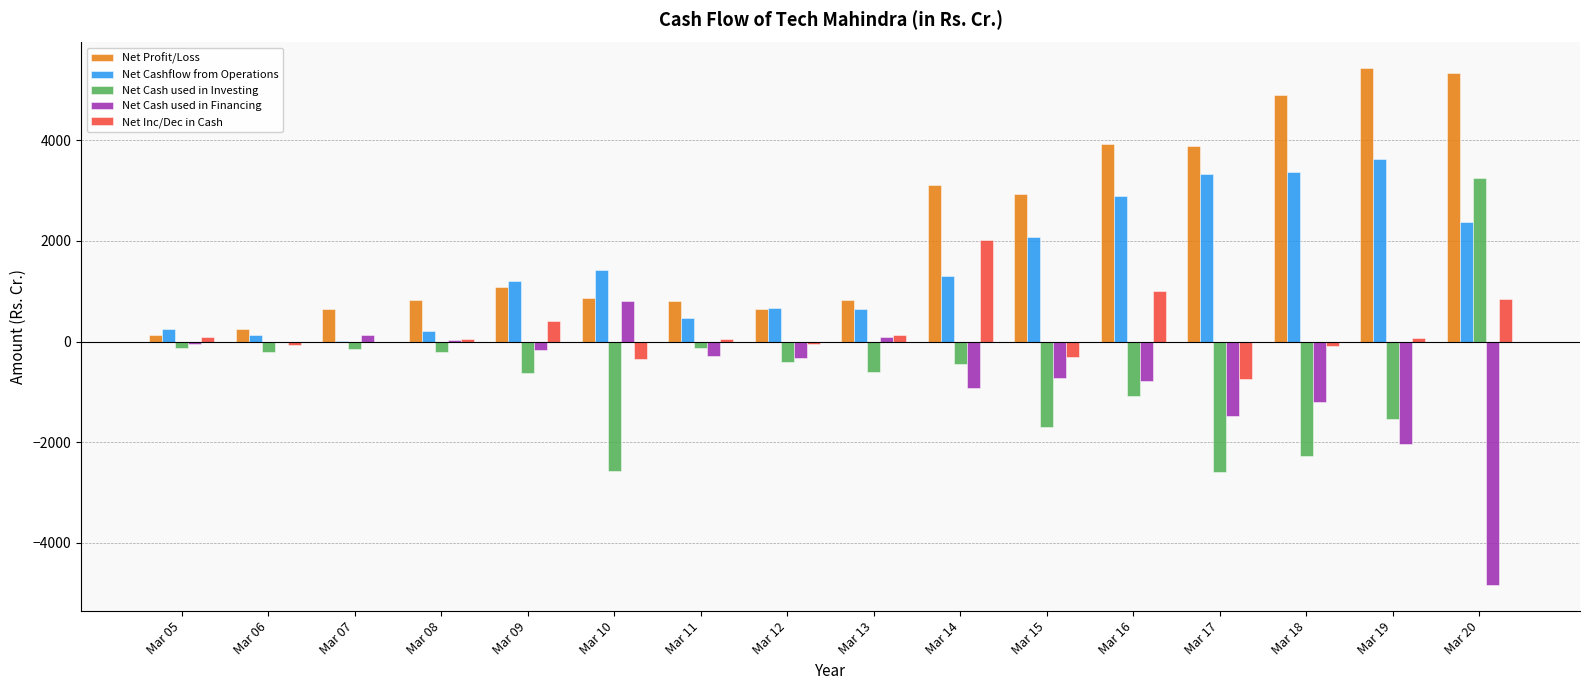

What is the highest value of the Net Cashflow from Operations series?

3634.4